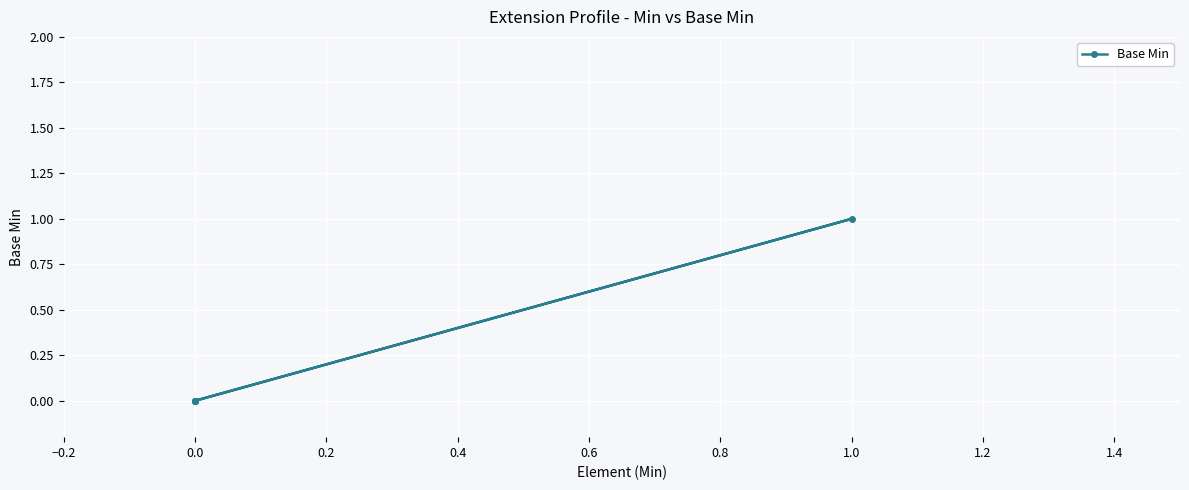

Count the number of values greater than 0.

1